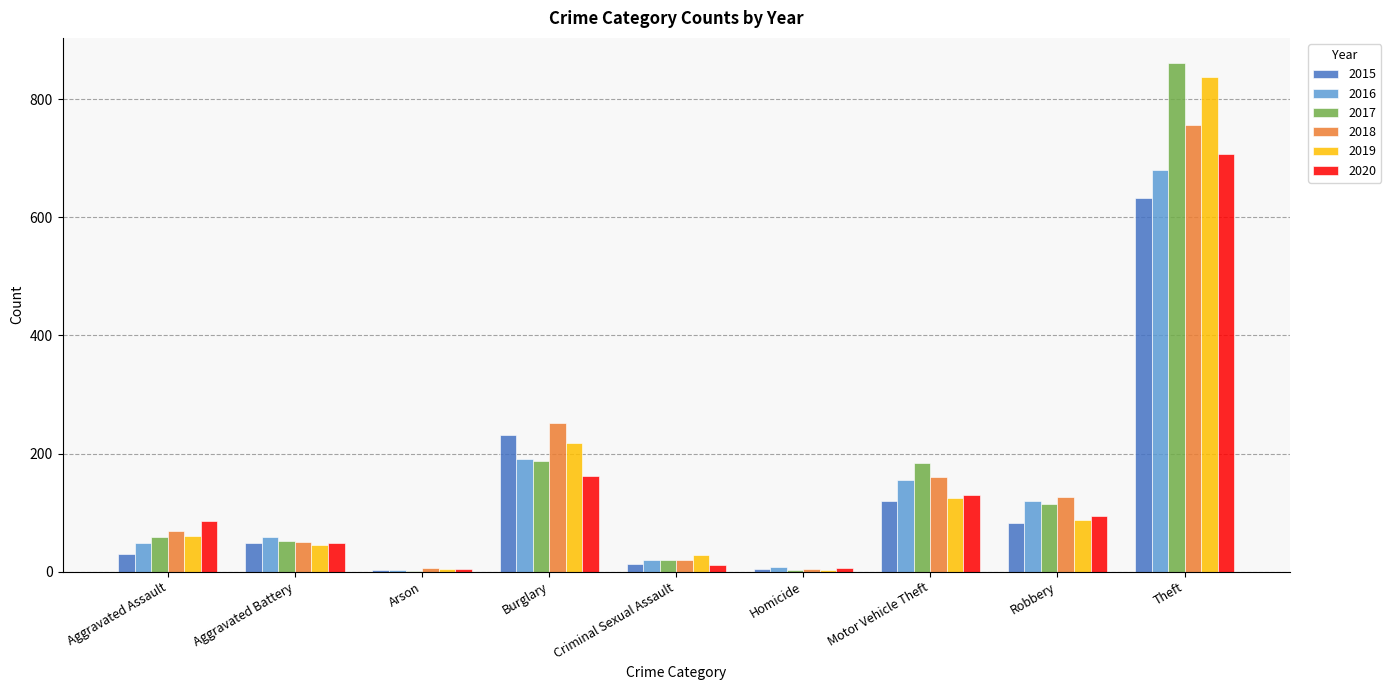

The 2016 series shows 20 at Criminal Sexual Assault. True or false?

True